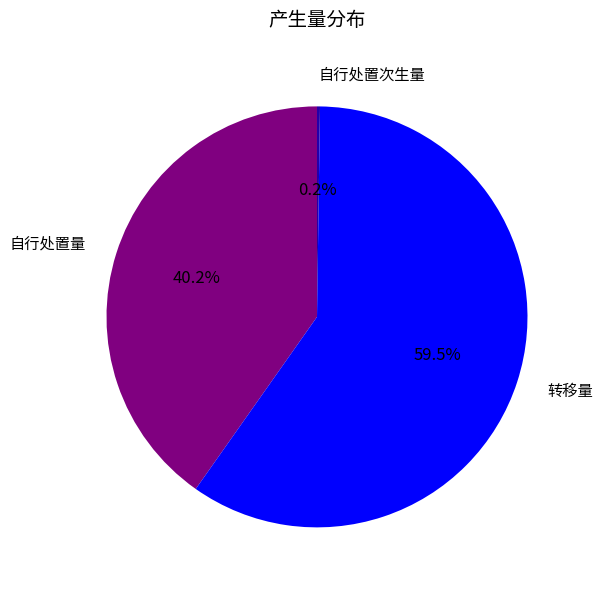

Which has a higher value, 转移量 or 自行处置量?

转移量